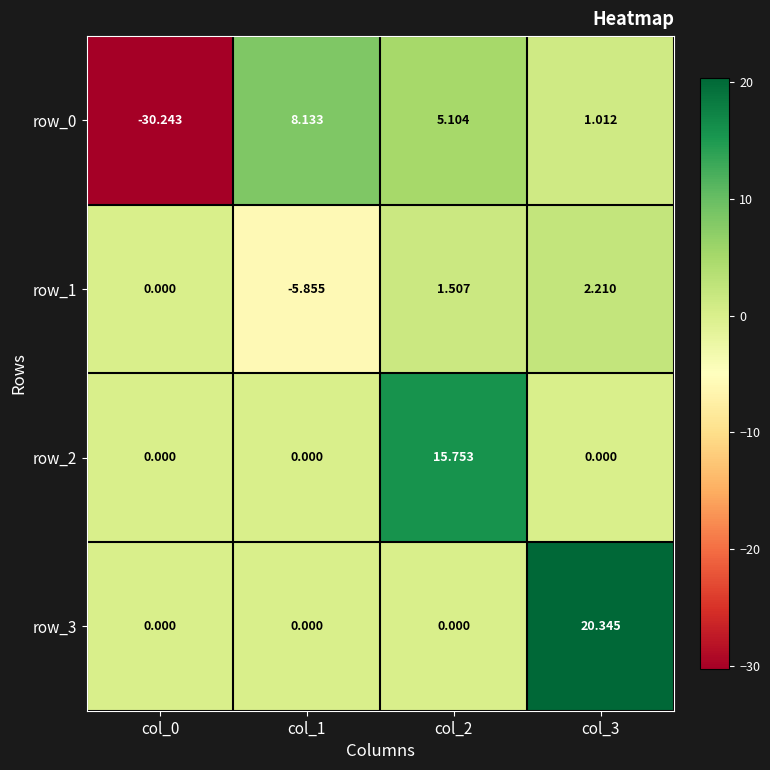

What is the sum of all row_0 values?

-16.0